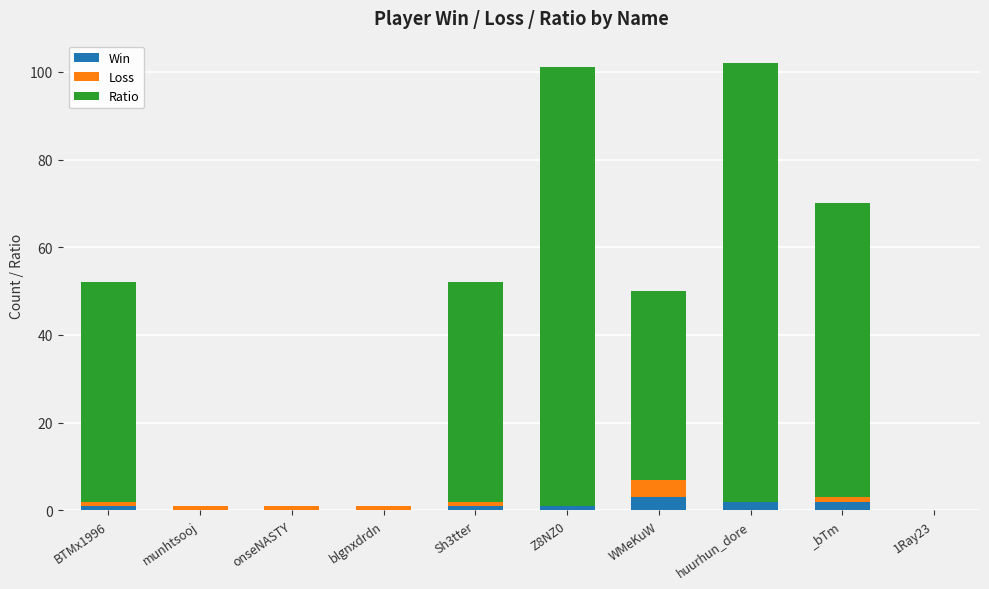

What is the maximum value for Win?

3